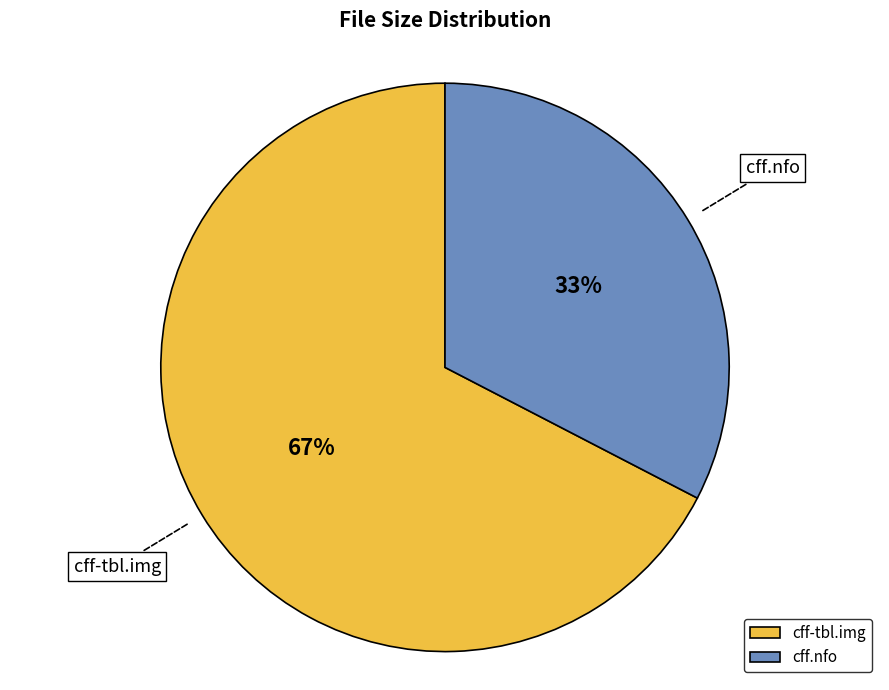

Which slice is the largest?

cff-tbl.img